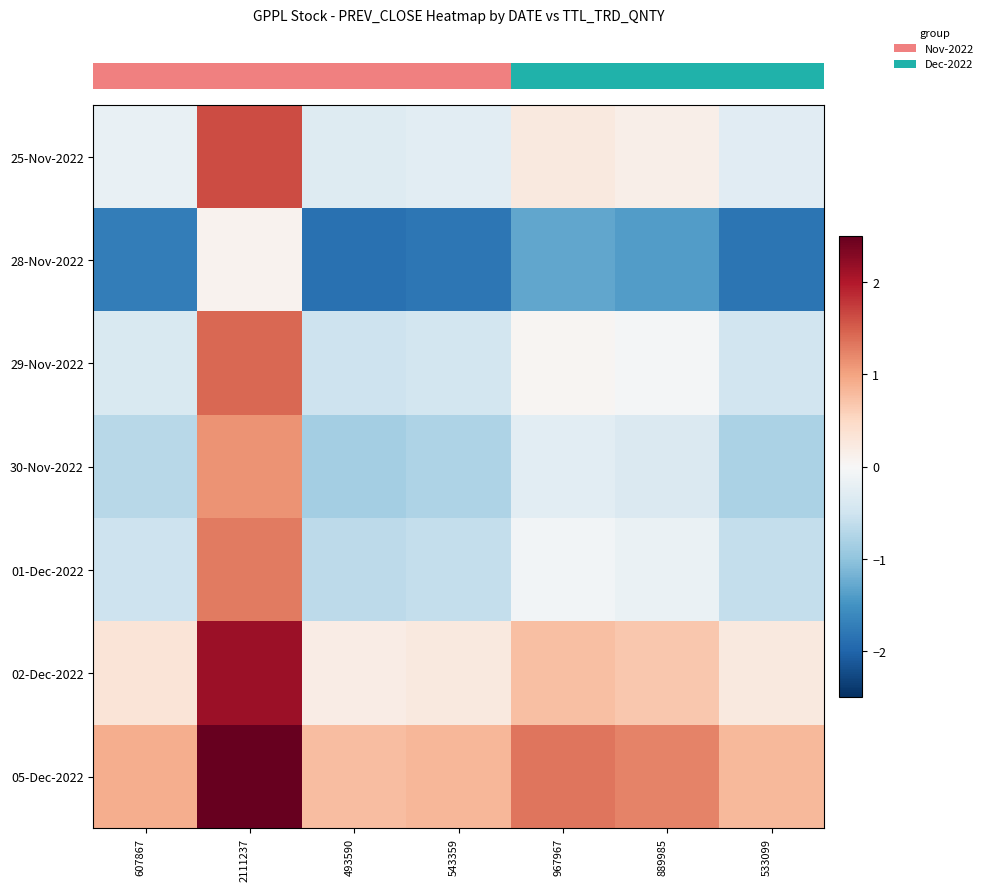

How many categories are shown in the chart?

7